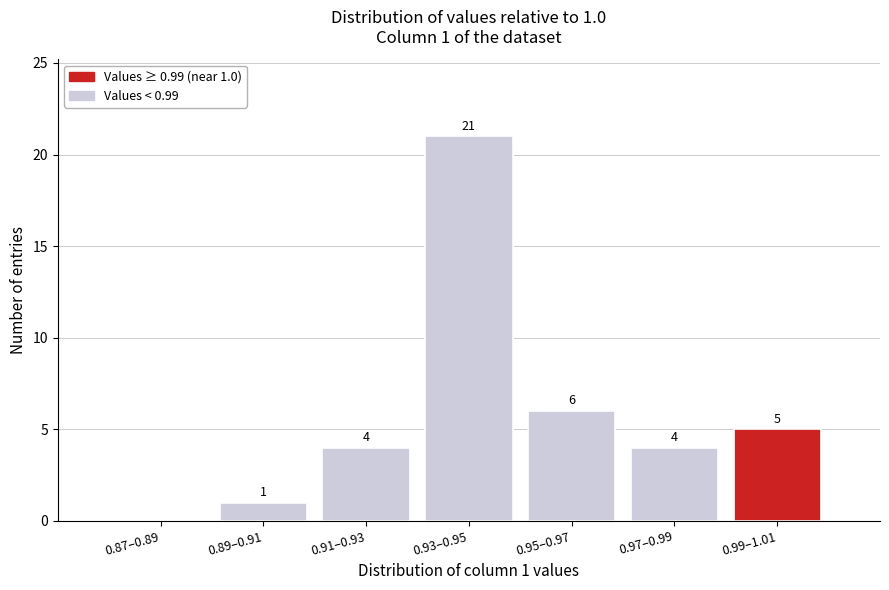

Reading left to right, extract all data points from this chart.

0.87–0.89=0	0.89–0.91=1	0.91–0.93=4	0.93–0.95=21	0.95–0.97=6	0.97–0.99=4	0.99–1.01=5